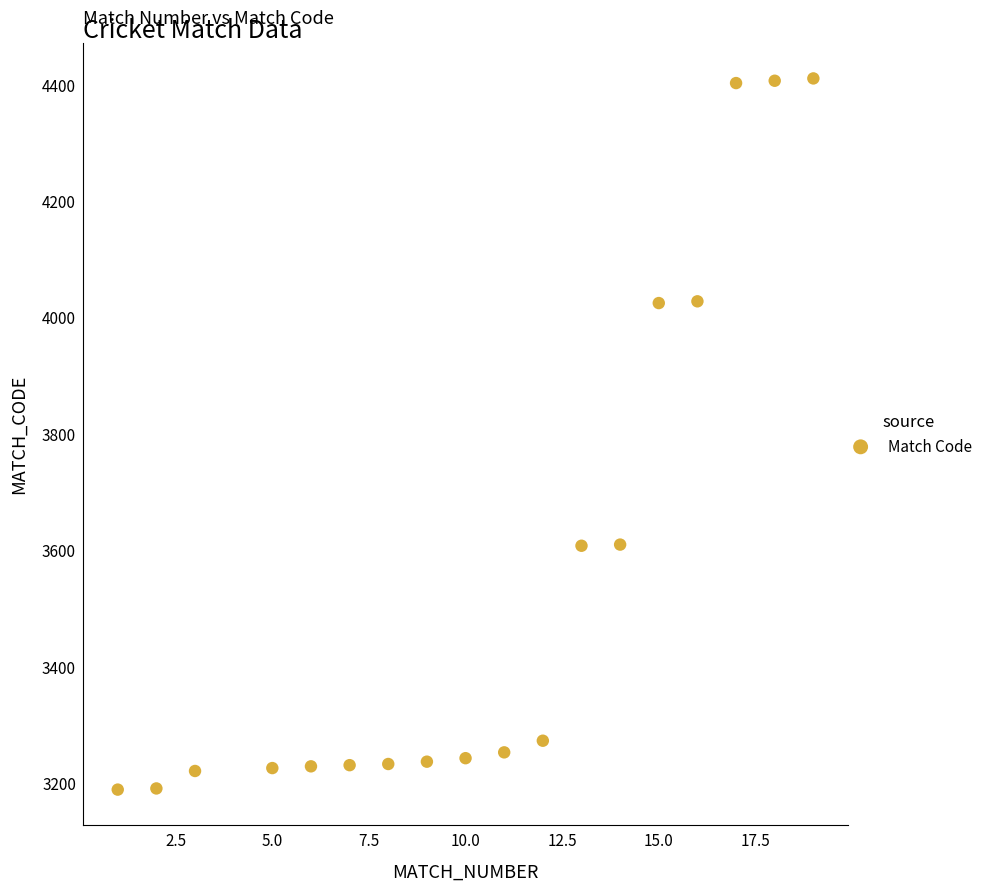

What is the range of X values (max minus min)?

18